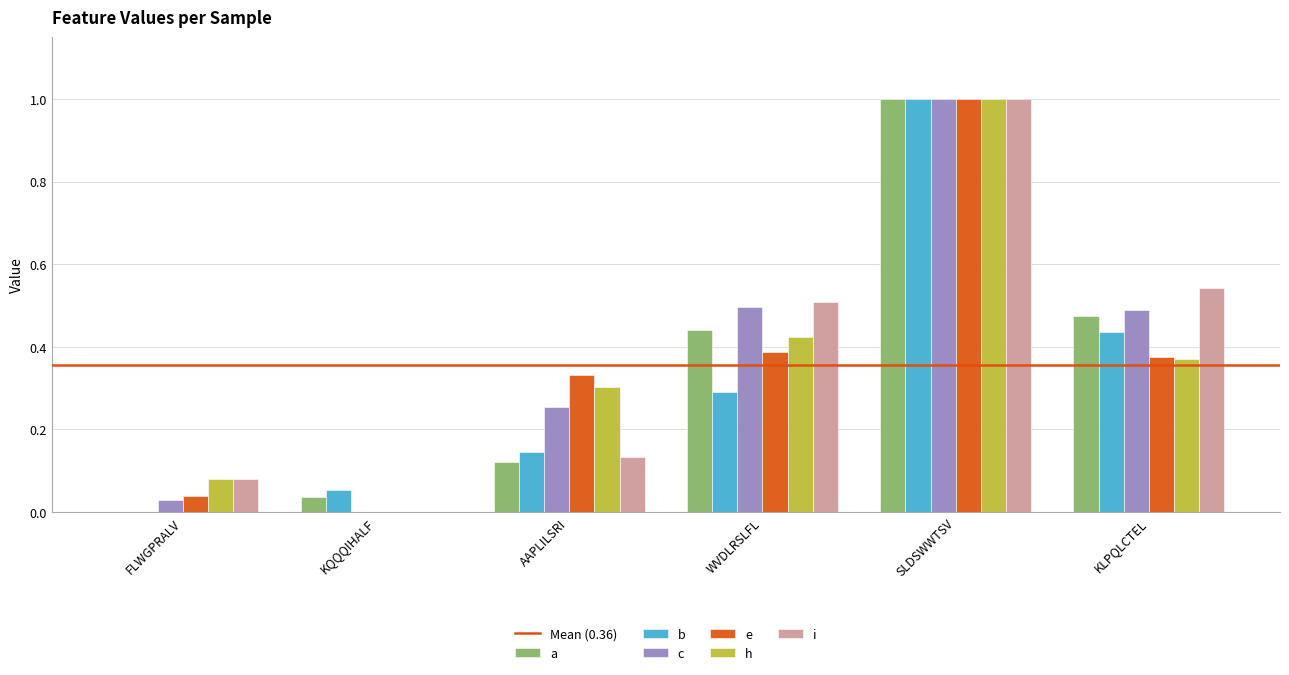

What is the greatest value displayed?

1.0